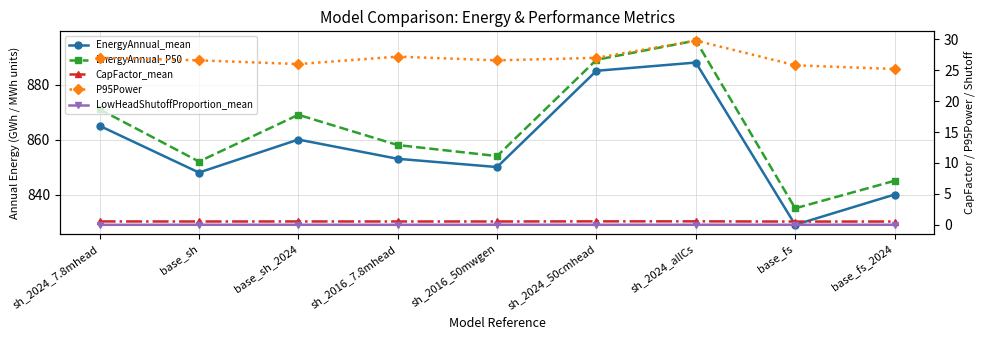

Which series has the largest total across all categories?

EnergyAnnual_P50